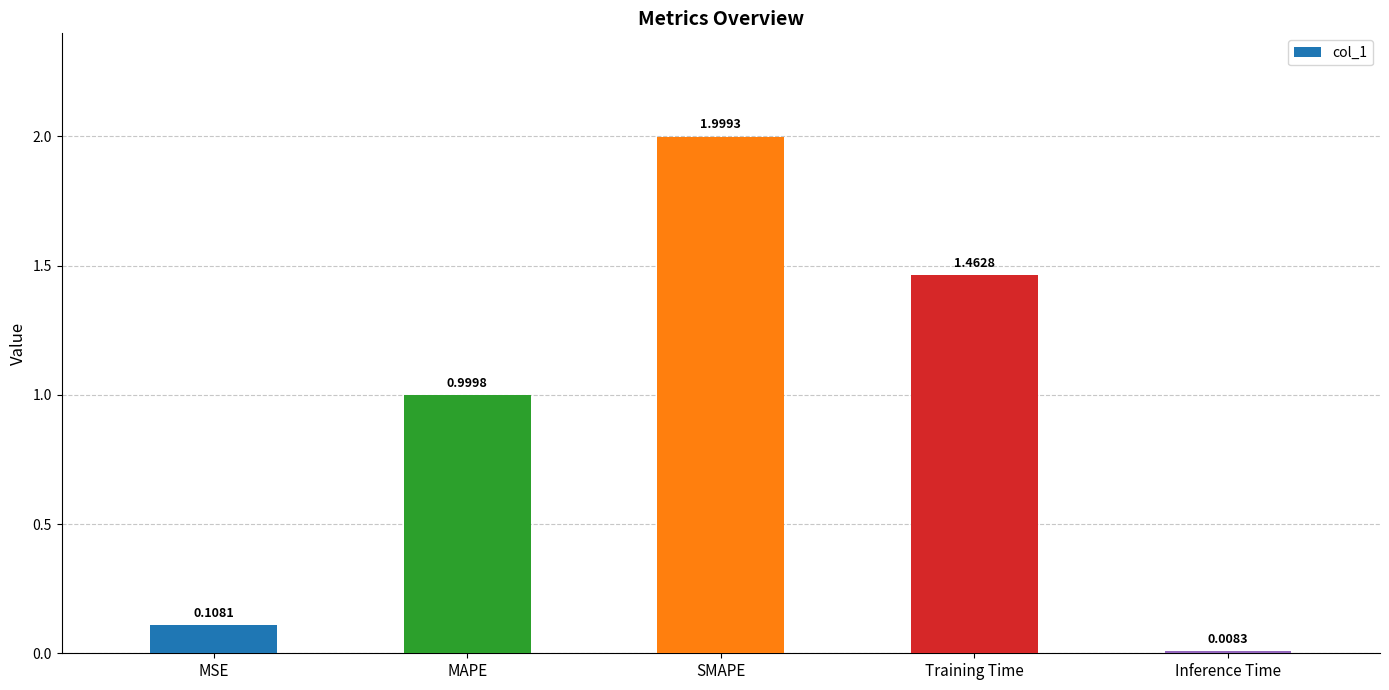

Rank the categories by value from highest to lowest.

SMAPE, Training Time, MAPE, MSE, Inference Time